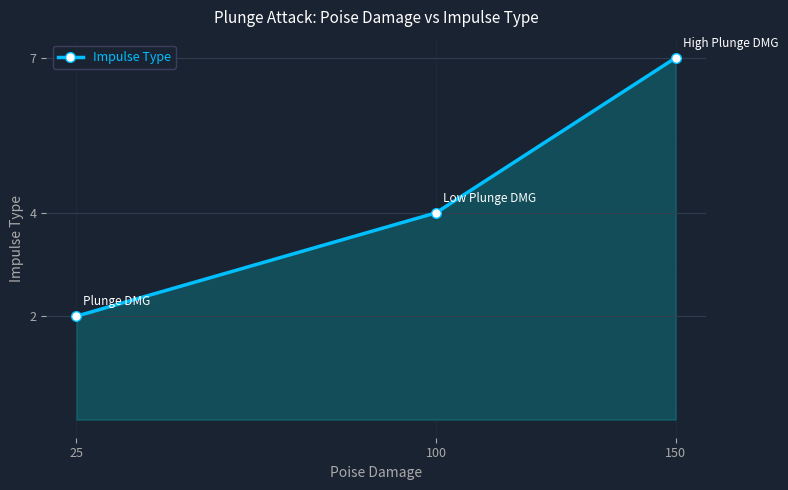

What is the value of the 3rd point from the left?

7